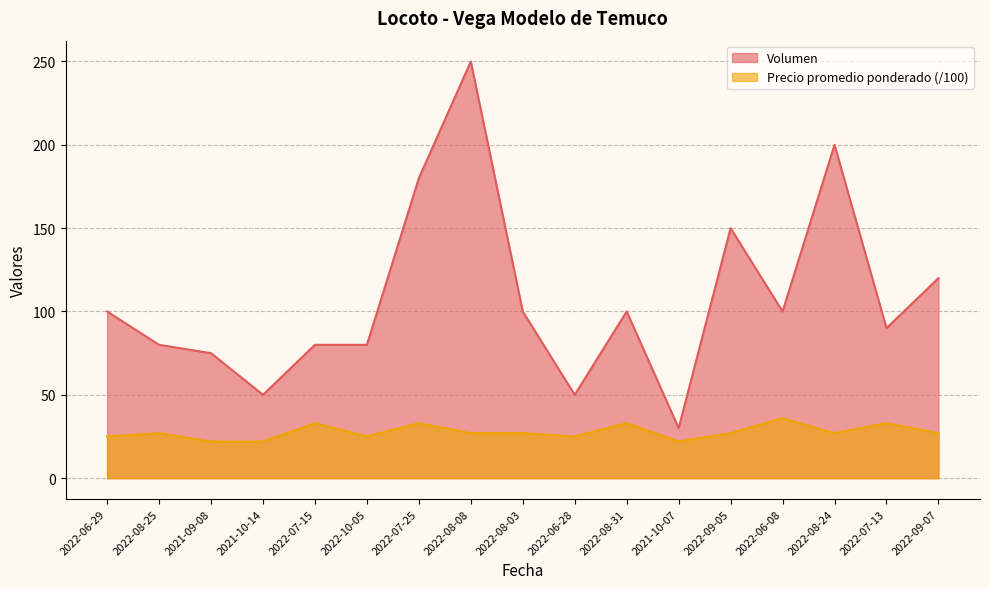

How many lines are shown in the chart?

2